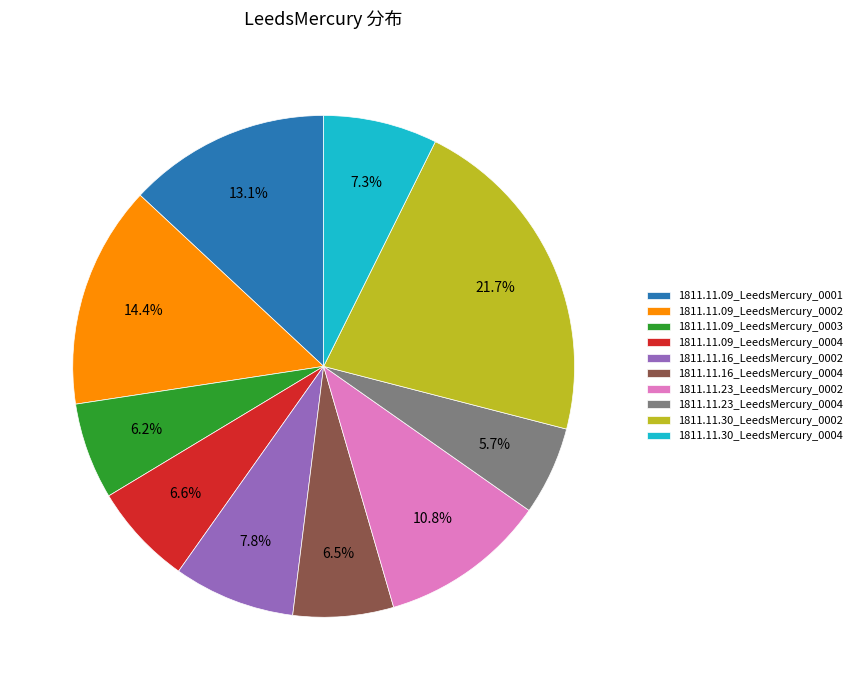

Is it true that 1811.11.23_LeedsMercury_0004 is 1% of the pie?

False